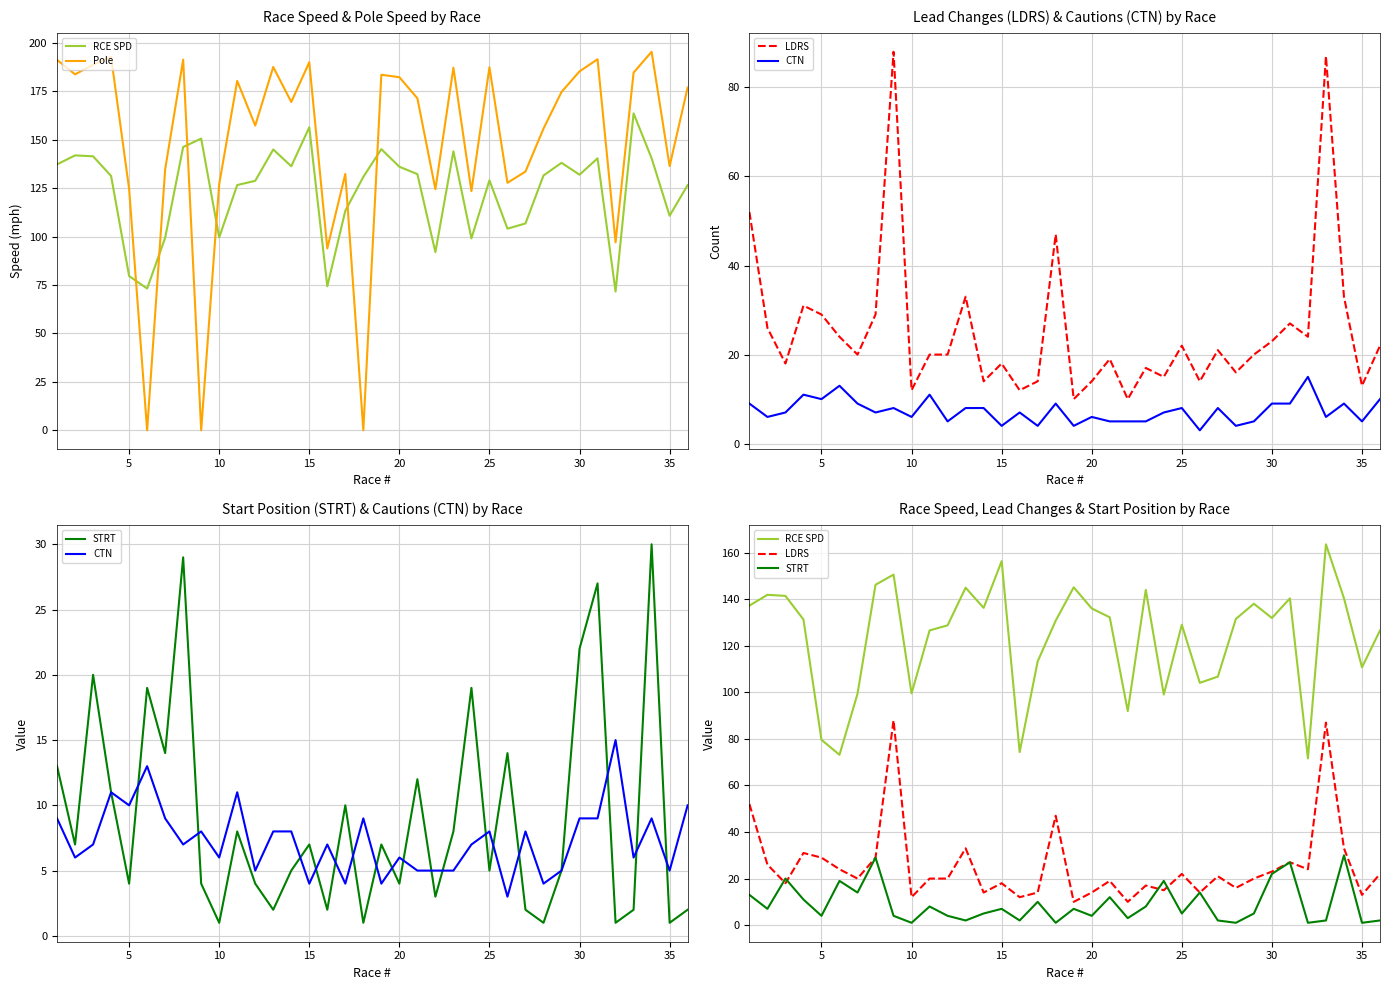

How many values in the Pole series exceed 174?

18